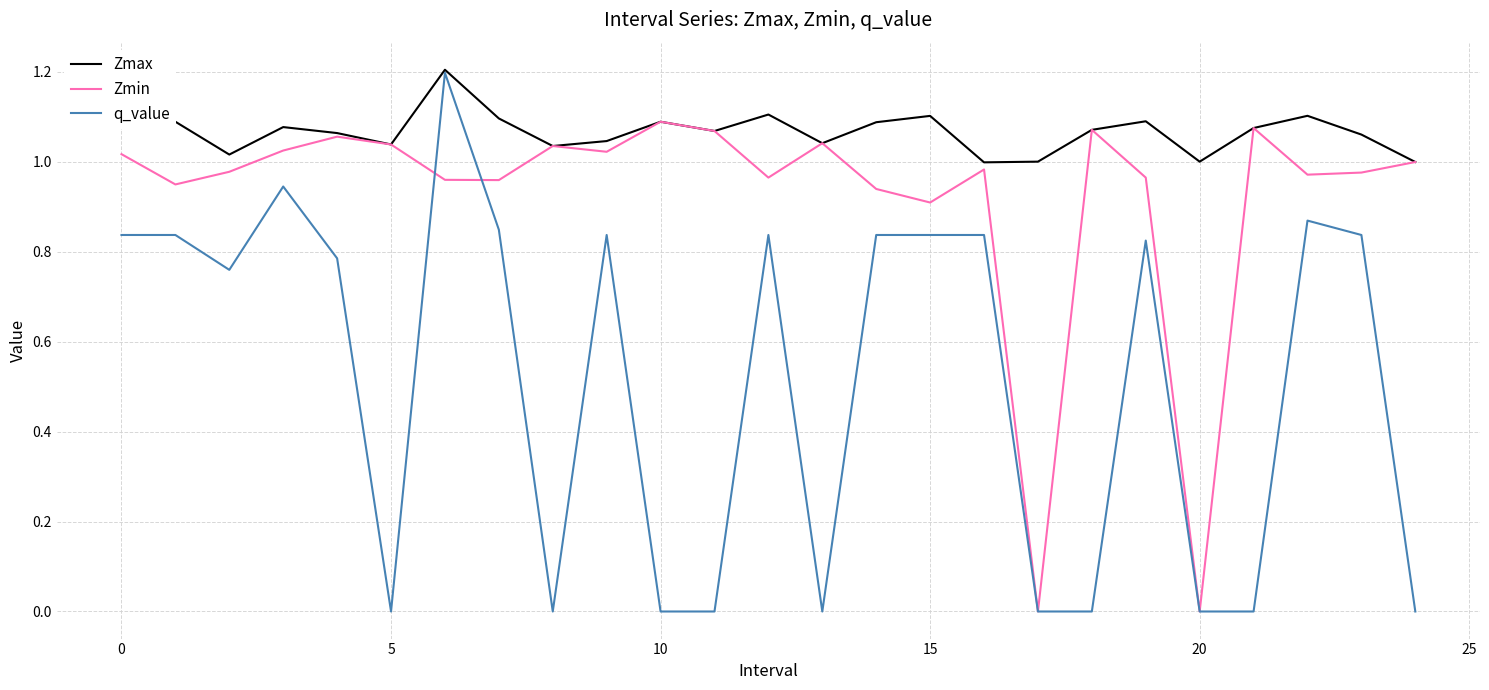

What is the maximum value shown in the chart?

1.2